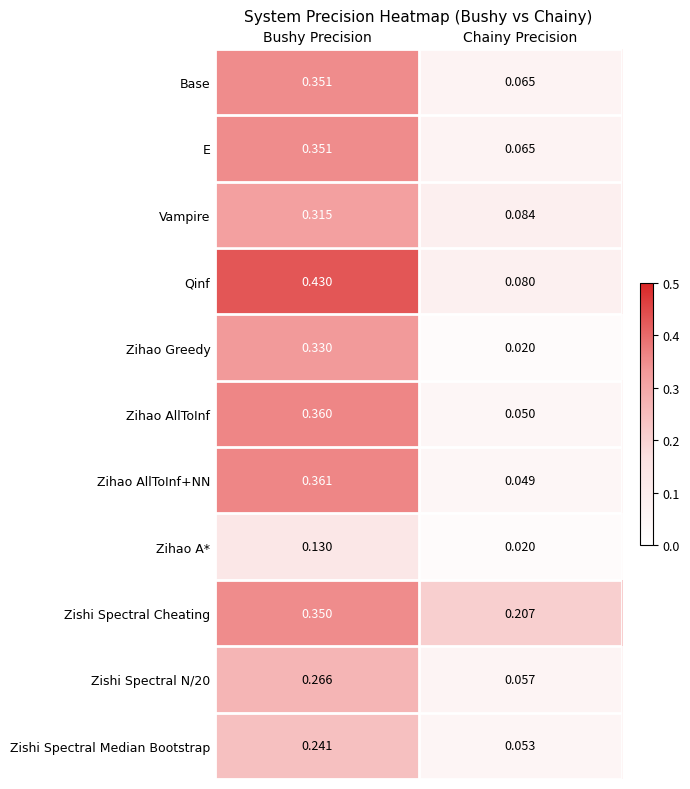

At which label does Zishi Spectral Median Bootstrap reach its peak?

Bushy Precision